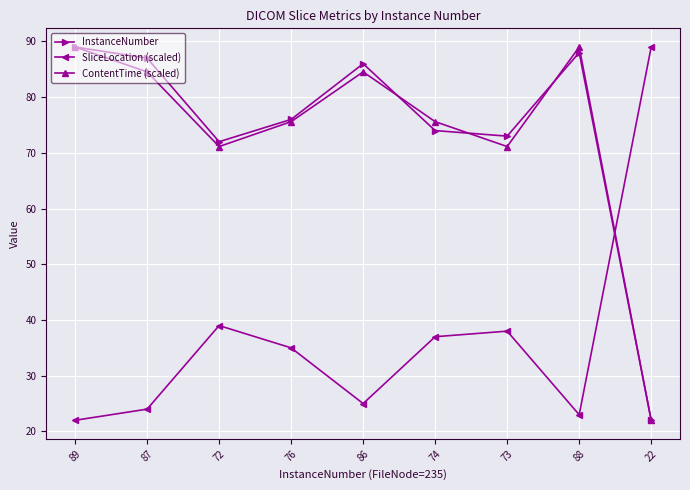

Is it true that SliceLocation (scaled) equals 15.0 at 86?

False